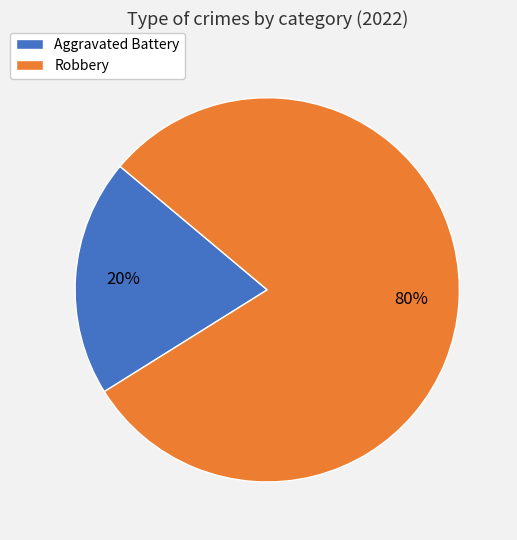

Which category has the smallest portion of the pie?

Aggravated Battery